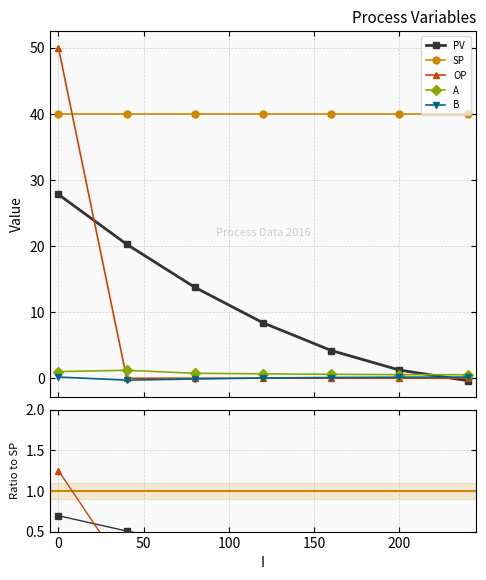

The SP series shows 26.9 at 0. True or false?

False